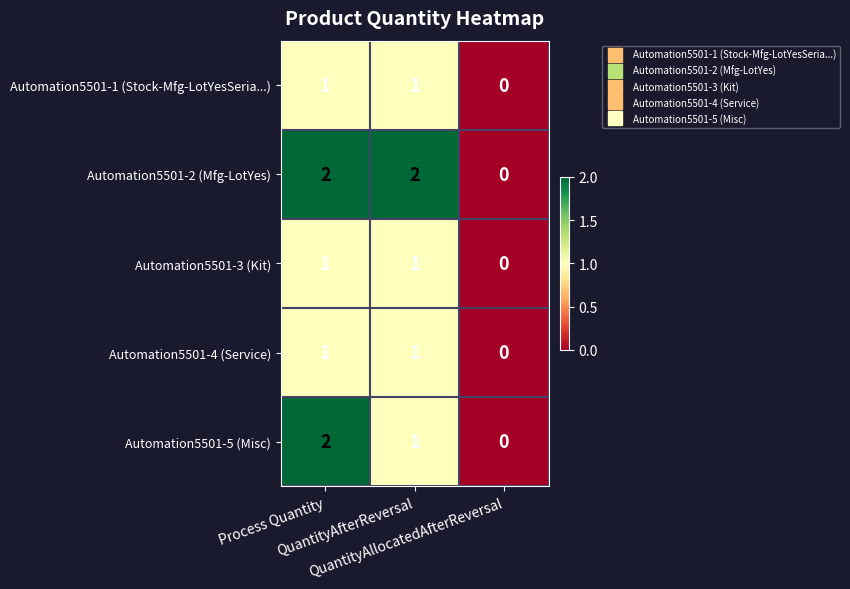

What is the sum of all Automation5501-5 (Misc) values?

3